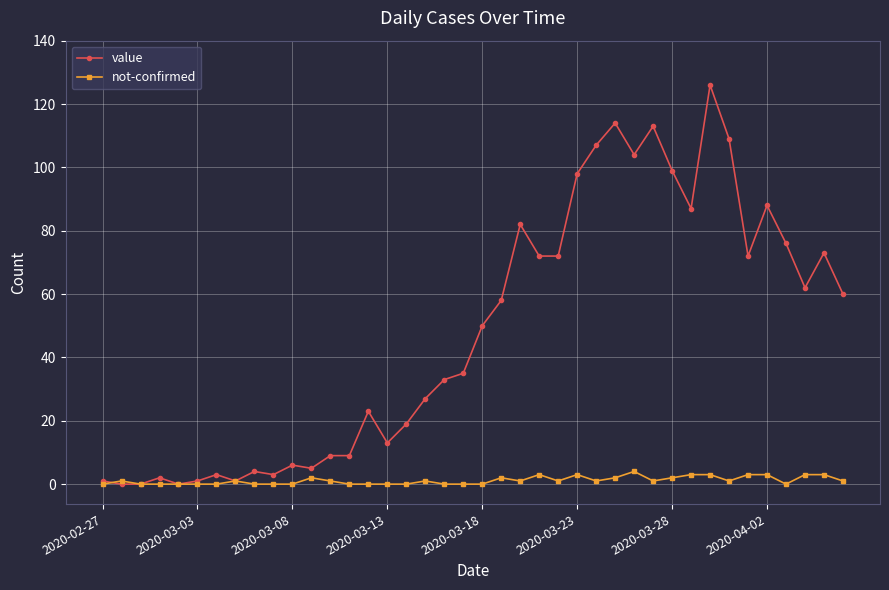

True or false: not-confirmed has more than 0 points higher than both neighbors.

True